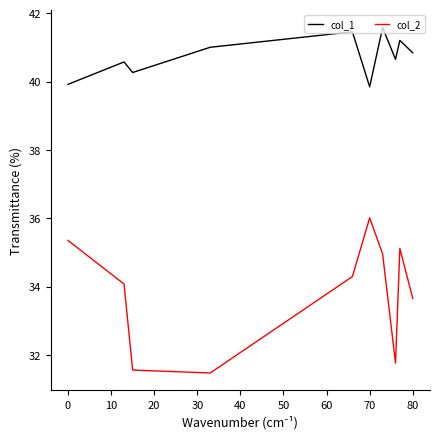

True or false: col_1 and col_2 intersect in this chart.

False